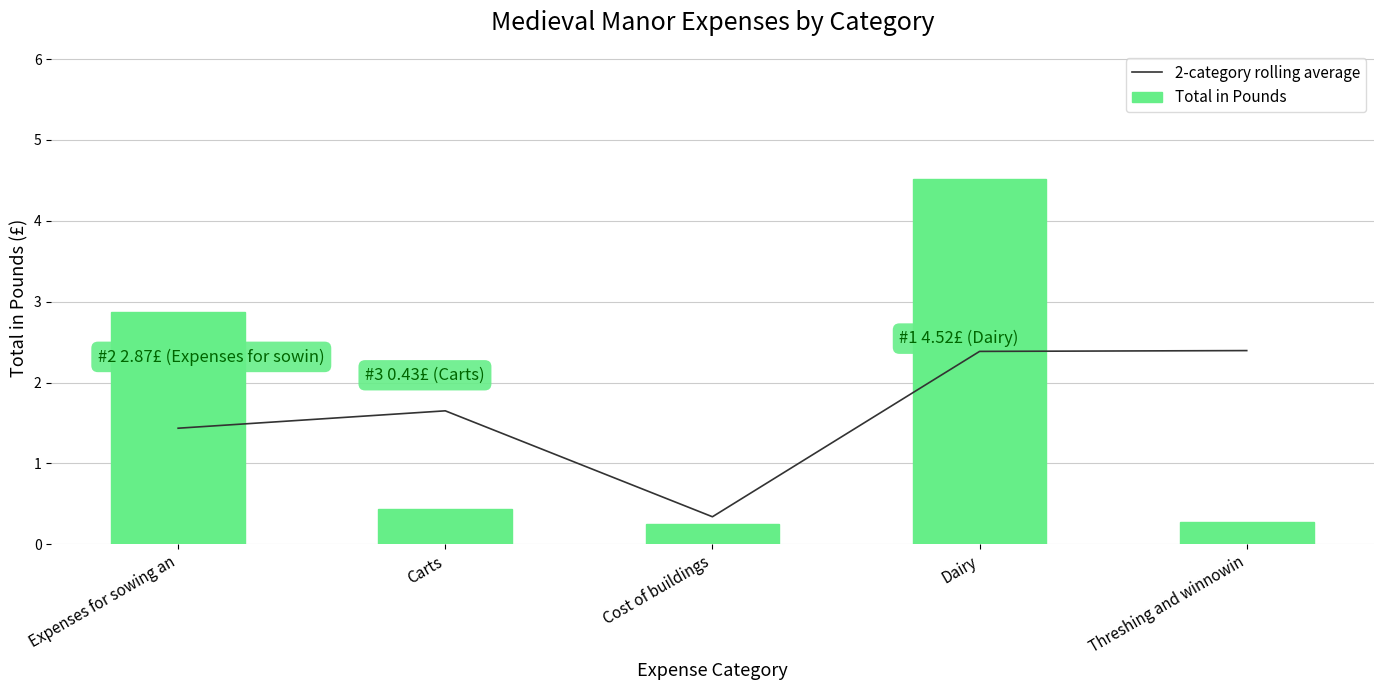

At which category does the chart reach its minimum across all series?

Cost of buildings